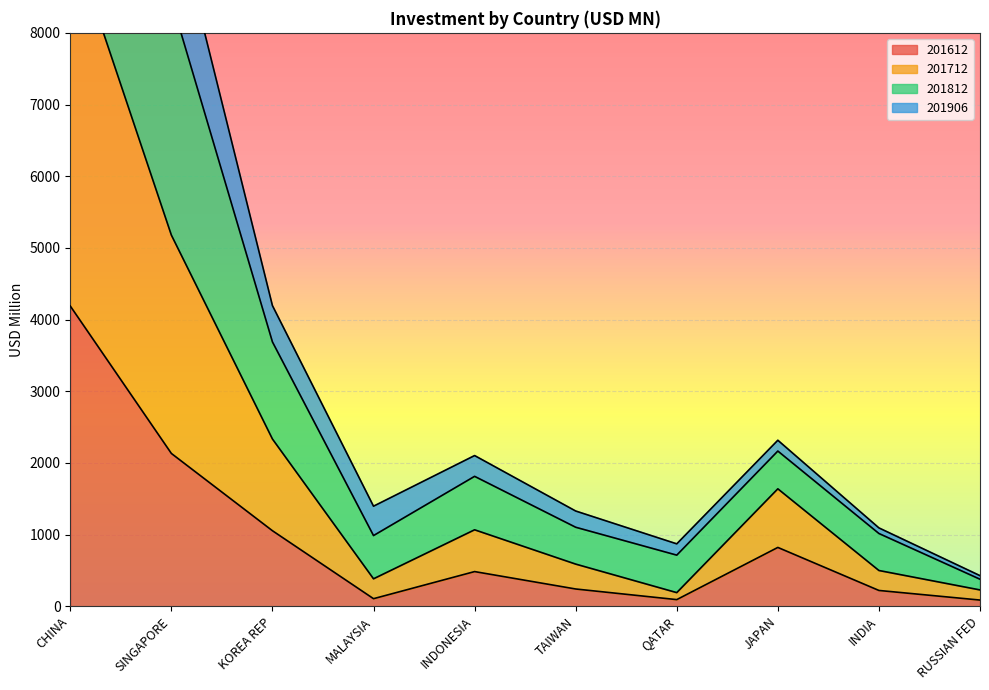

The value of 201612 at INDIA is 219.7. True or false?

True